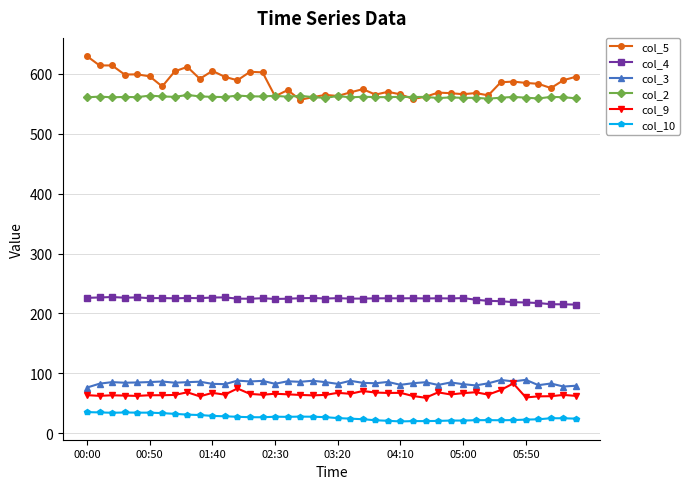

True or false: col_2 has more than 0 points higher than both neighbors.

True